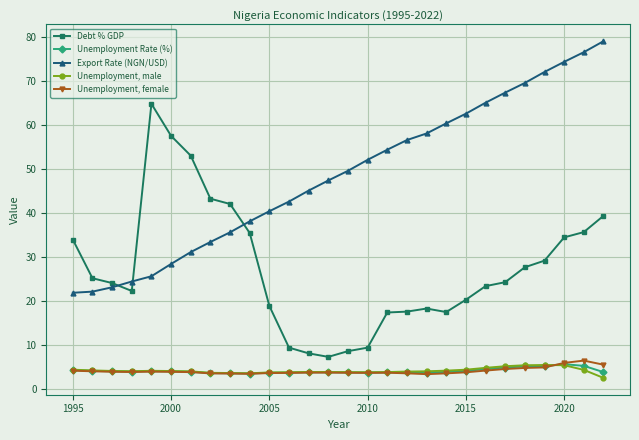

Count the number of categories in the chart.

28